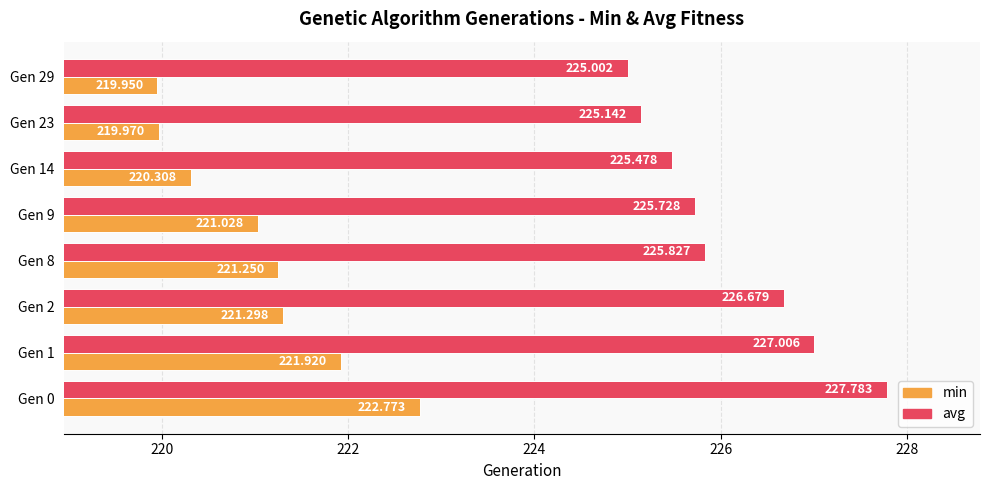

Which series has the widest spread of values?

min